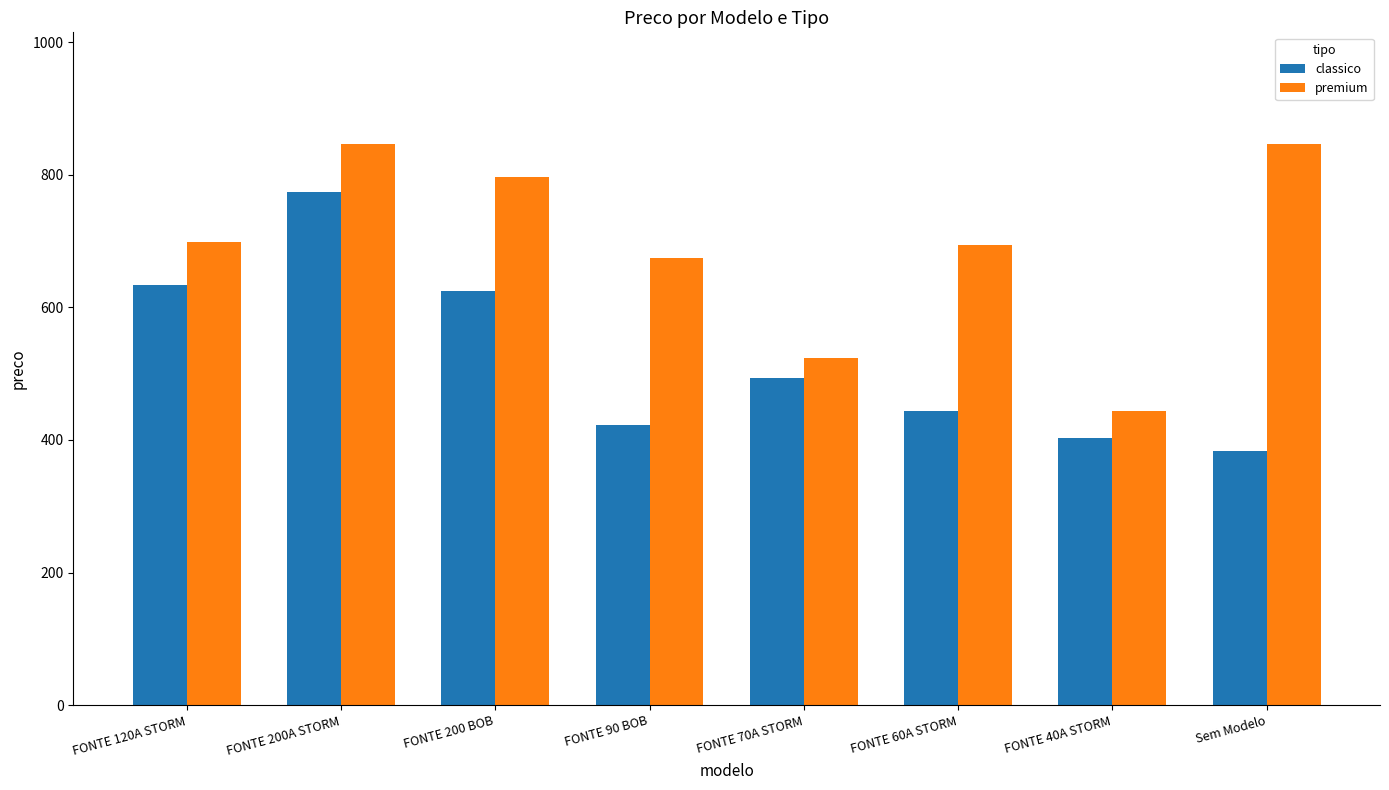

Where does the classico series first go above 493?

FONTE 120A STORM